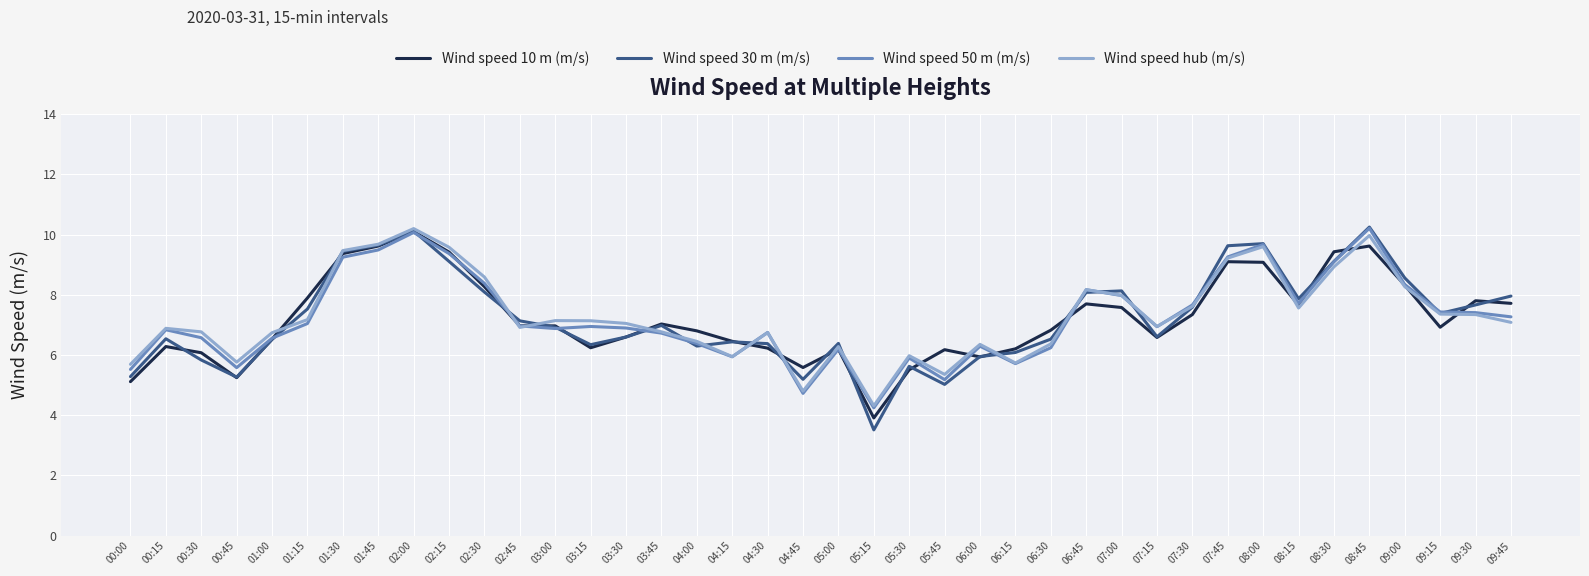

Is the value of Wind speed 30 m (m/s) at 09:45 greater than the value of Wind speed 50 m (m/s) at 09:30?

Yes